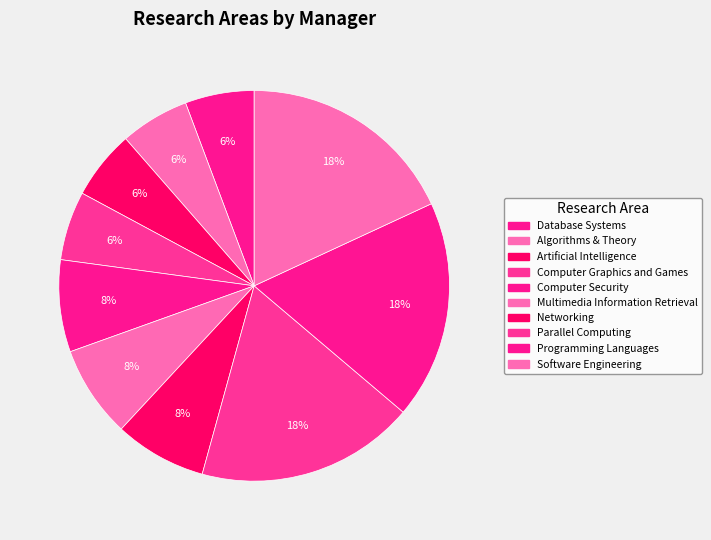

What is the smallest slice in the pie chart?

Database Systems